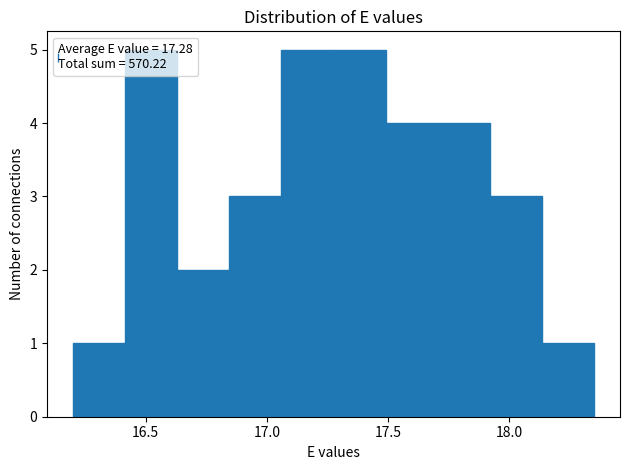

What is the height of the bar covering 17.060 to 17.275 on the x-axis? Neither the bar edges nor the heights are printed on the chart, so give them approximately, as read against the axes.

5